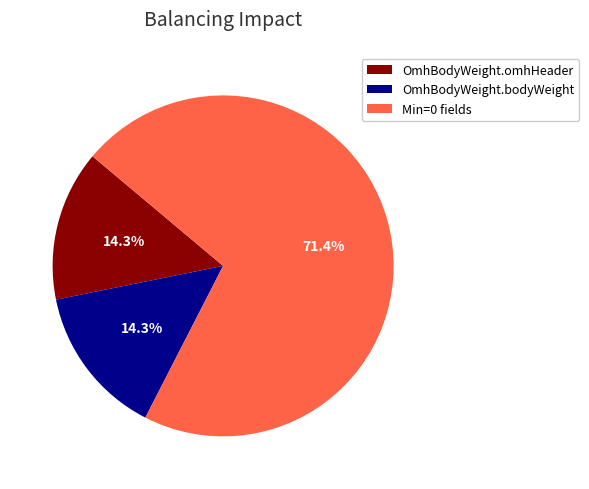

Does any single category account for the majority?

Yes